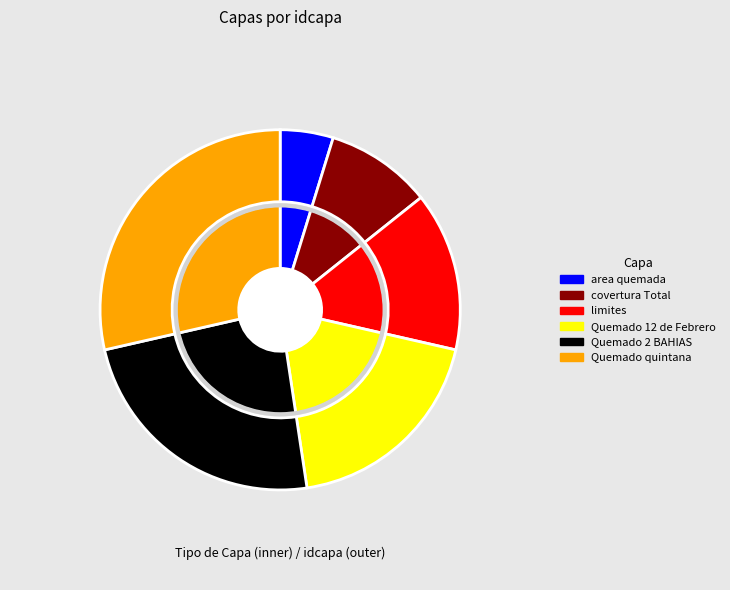

To the nearest percent, what portion does covertura Total represent?

10%